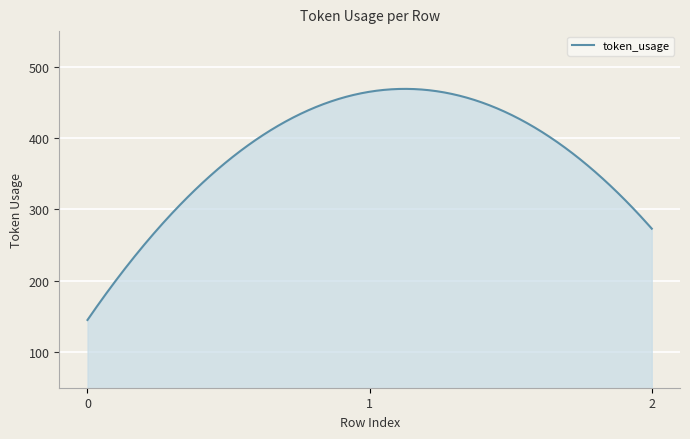

What is the maximum value shown in the chart?

469.0